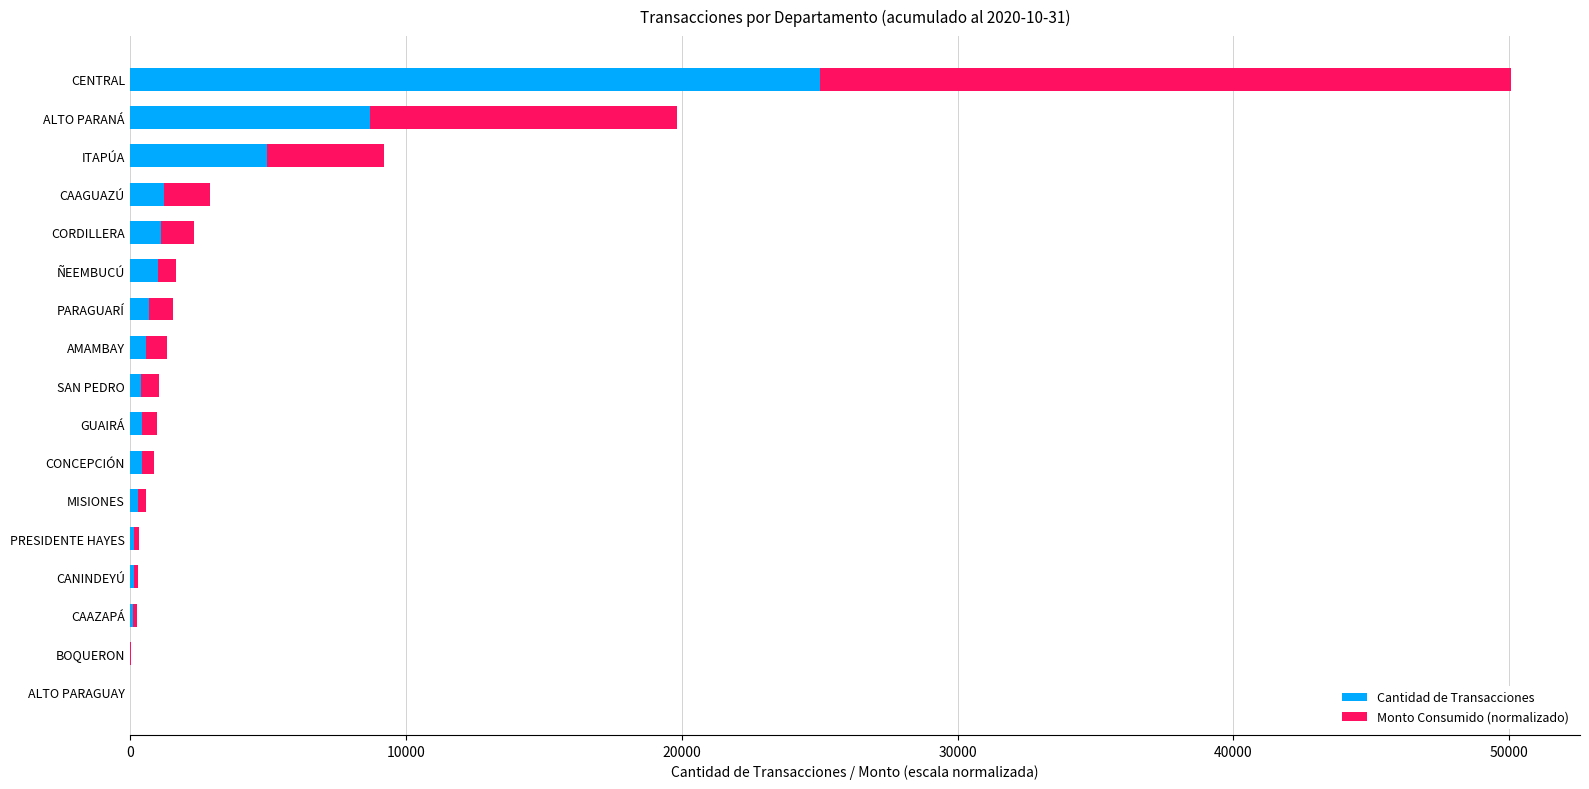

What is the highest value of the Cantidad de Transacciones series?

25028.0